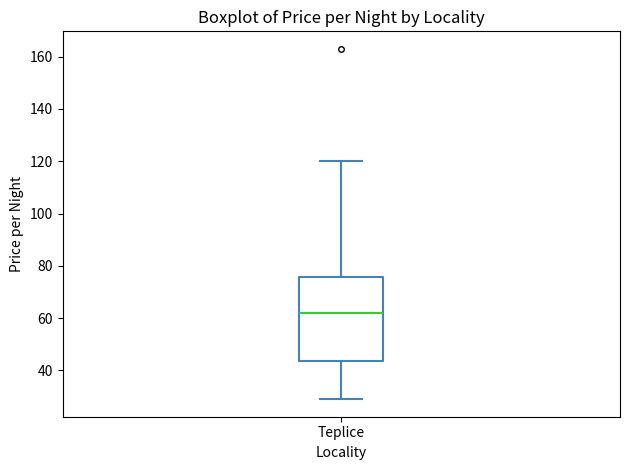

Read this box plot against the y-axis: the position of the median line, the range covered by the box, and the ends of both whiskers. The values are not printed on the chart, so give them approximately, as read against the axis.

median 62, box 44 to 76, whiskers 30 to 120